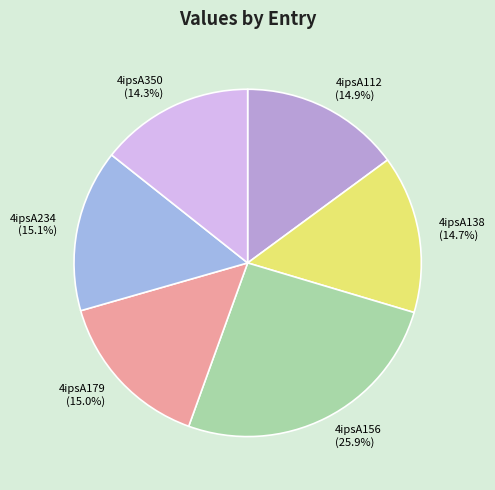

To the nearest percent, what percentage of the pie is 4ipsA350?

14%